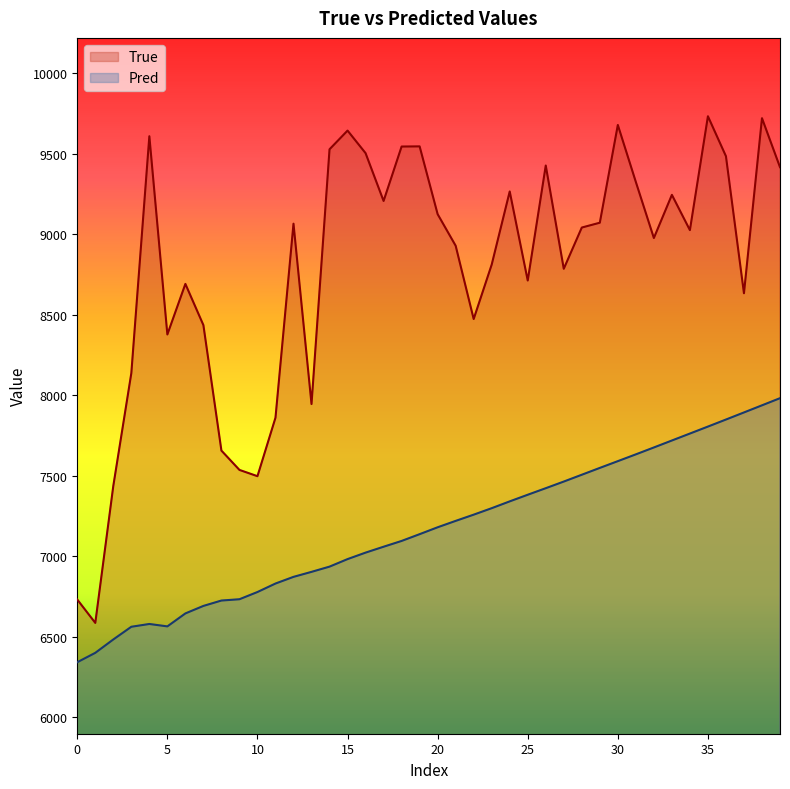

What are all the series names shown in the legend?

True, Pred